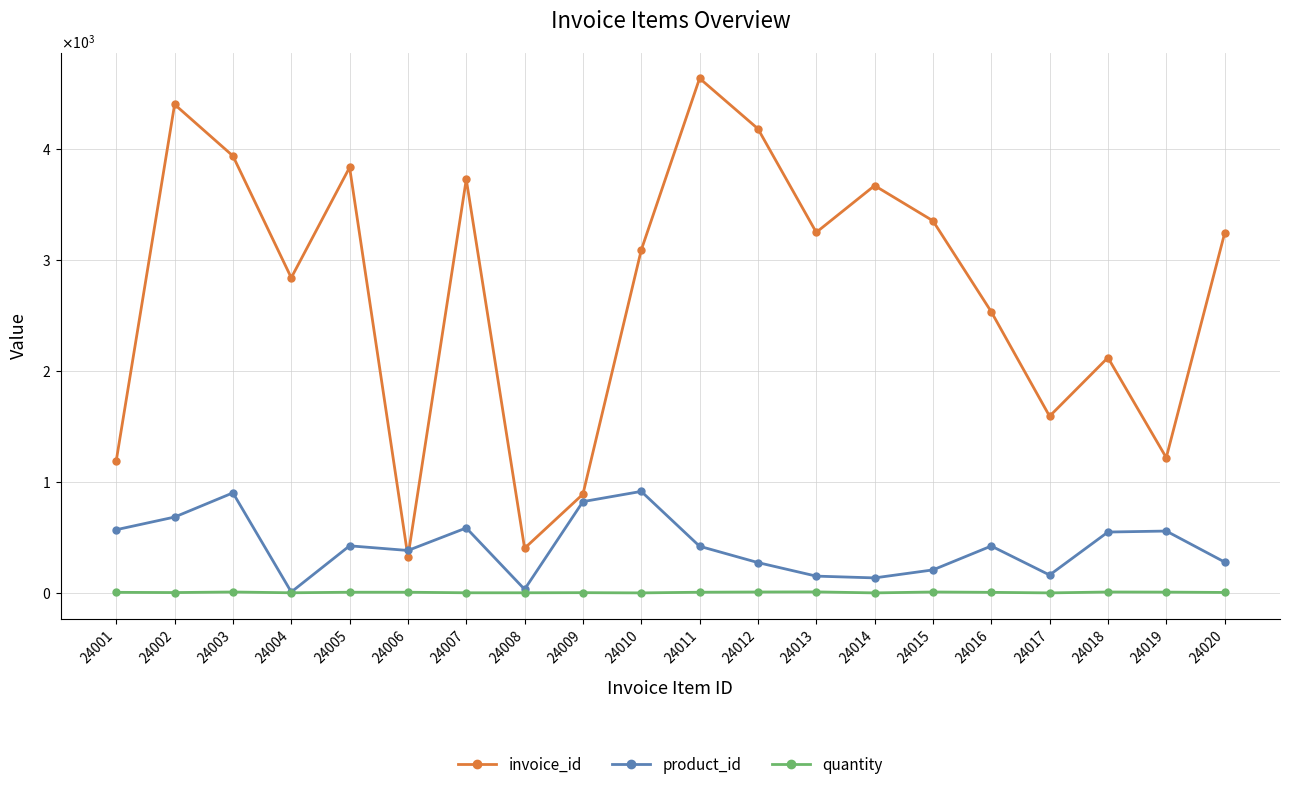

Reading left to right, transcribe all the data shown in this chart.

invoice_id: 1193	4400	3936	2839	3833	327	3725	403	890	3089	4635	4181	3248	3669	3352	2533	1592	2120	1219	3238
product_id: 570	684	902	9	425	383	586	33	823	915	421	274	152	136	208	423	162	549	558	279
quantity: 6	4	9	2	7	7	2	2	3	1	7	9	10	1	9	6	1	9	8	5